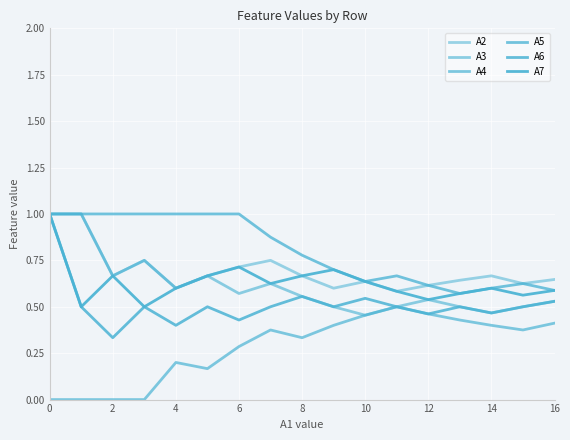

How many lines are shown in the chart?

6